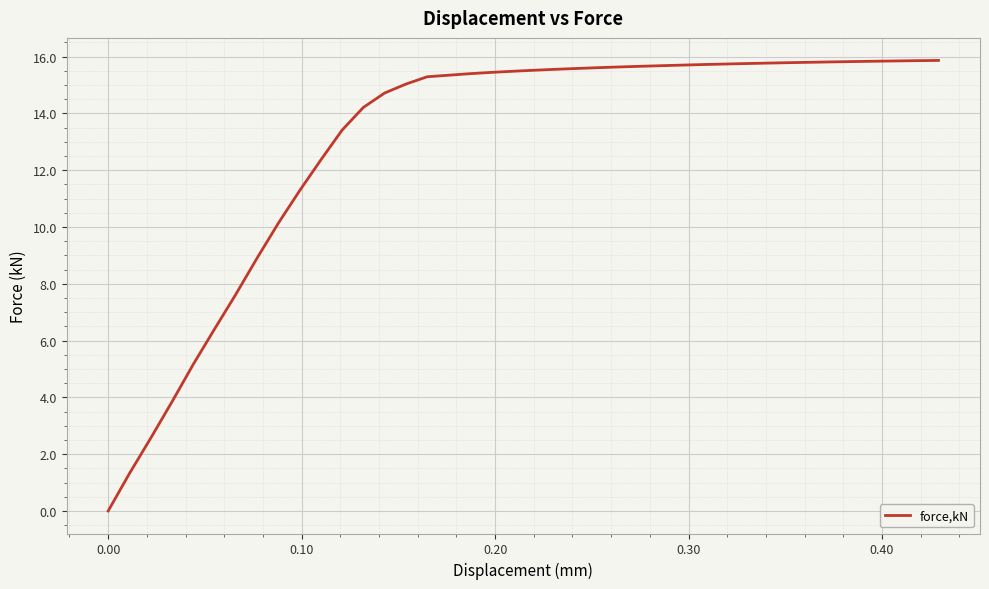

What is the maximum value shown in the chart?

15.9